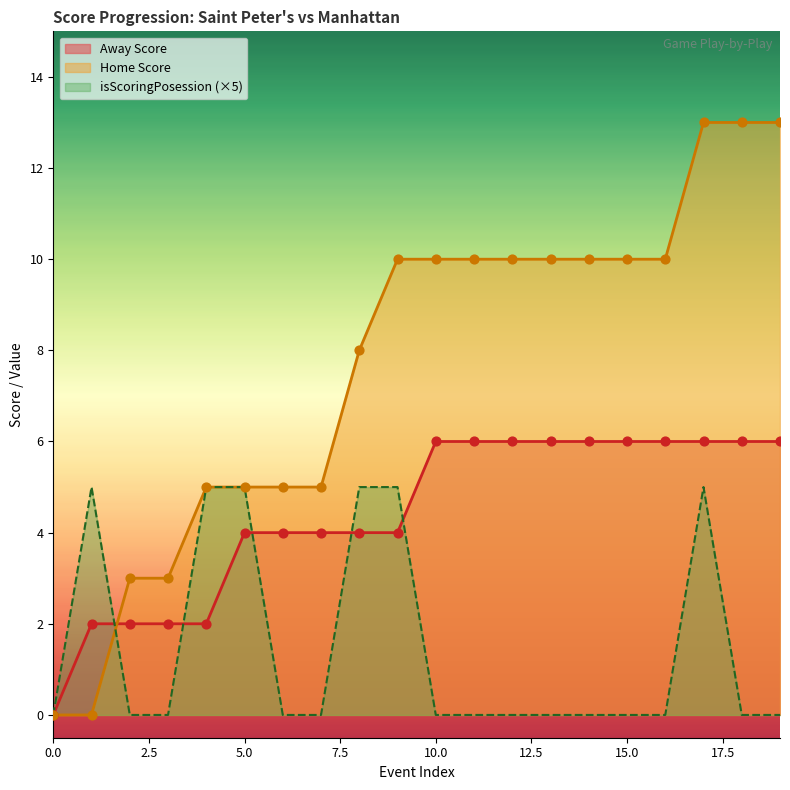

Is the value of isScoringPosession at 0 greater than the value of Away Score at 19?

No